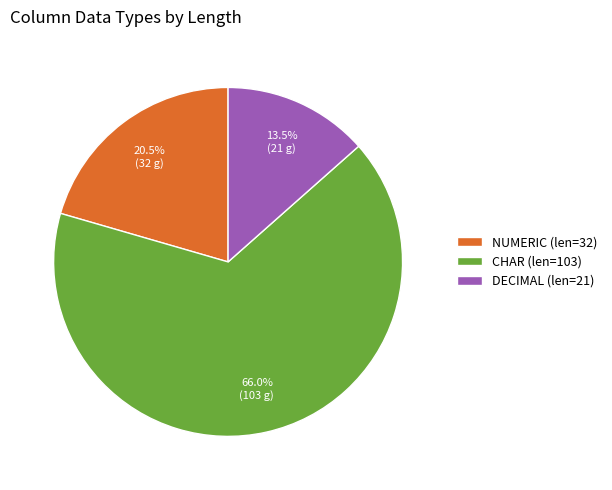

Count the number of slices in the pie.

3